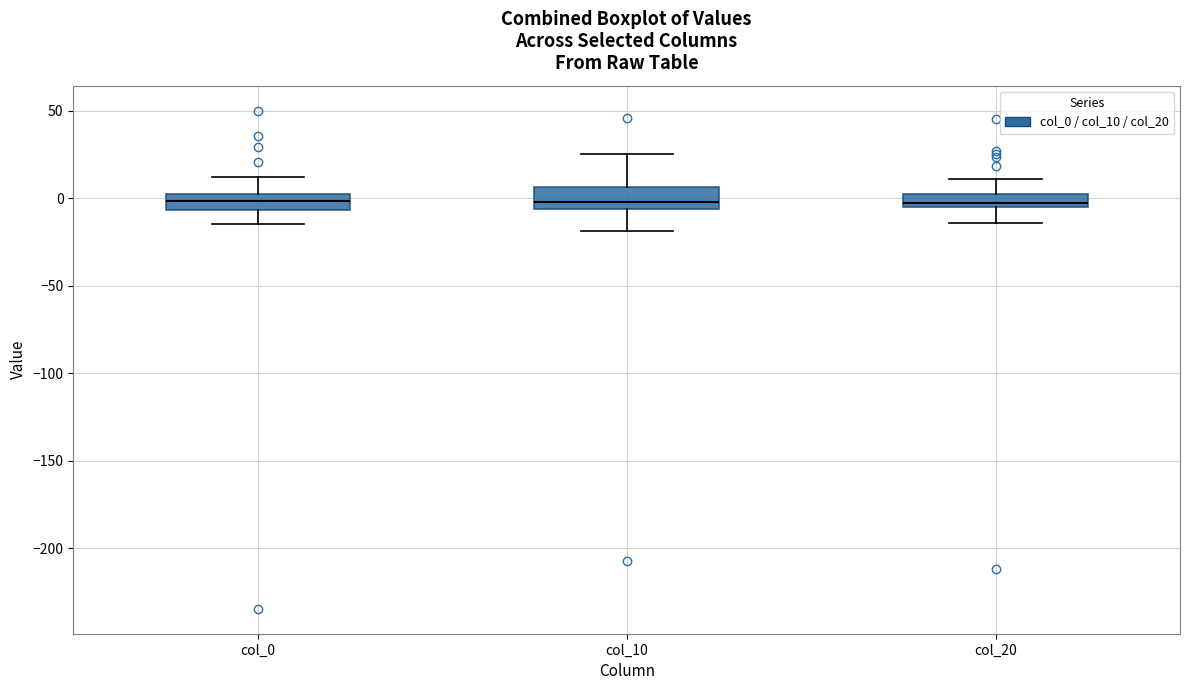

Where does the upper whisker of the box for col_0 end on the y-axis? The values are not printed on the chart, so give them approximately, as read against the axis.

10